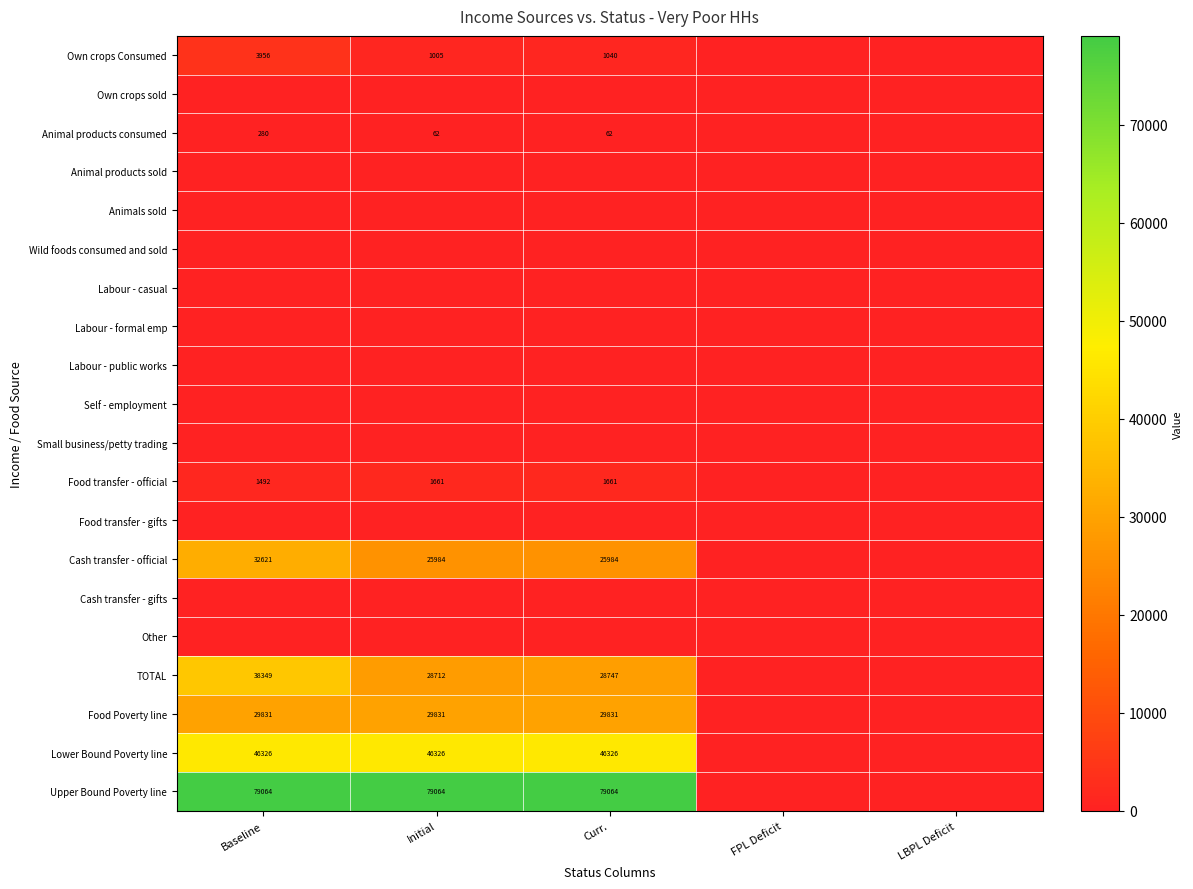

What is the greatest value displayed?

79063.9